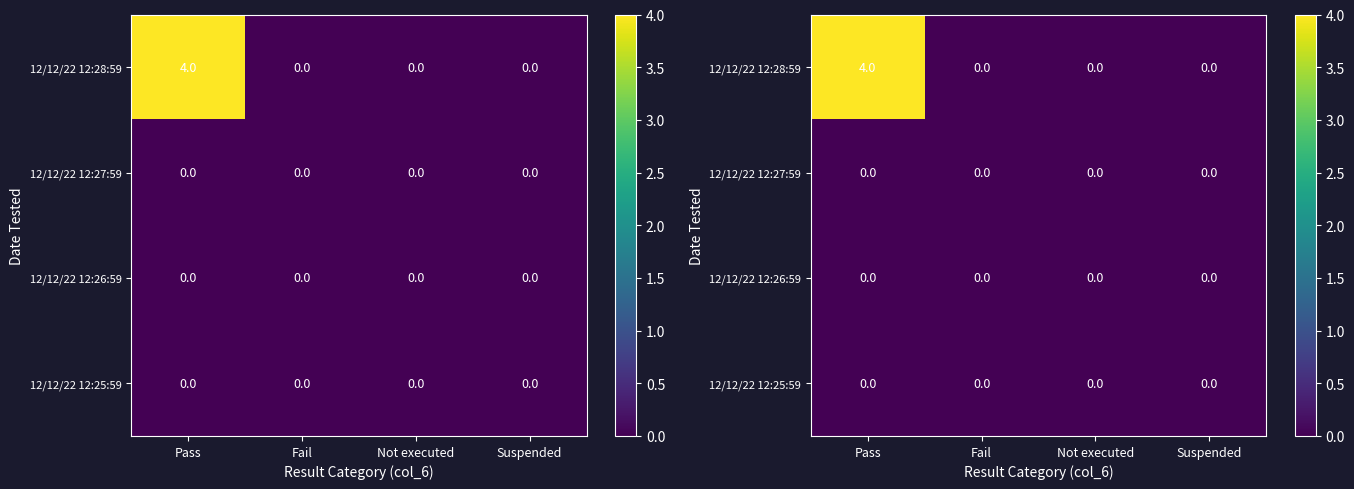

Between Fail and Not executed, which series saw the biggest shift?

12/12/22 12:28:59